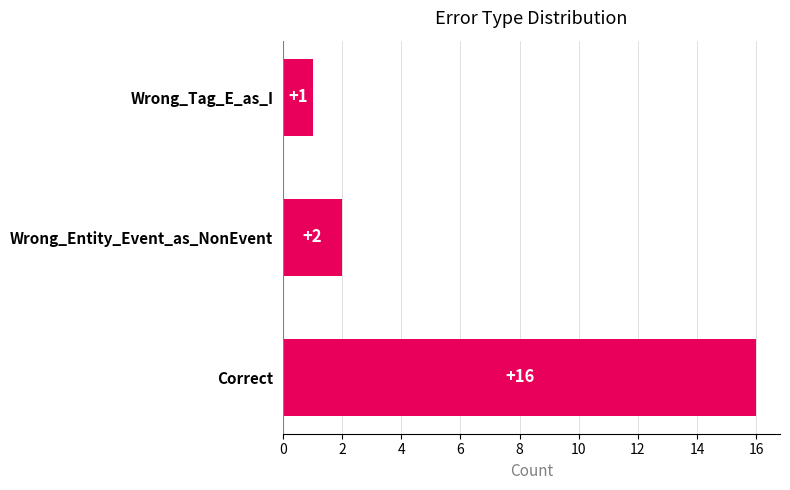

Reading bottom to top, what are all the values shown in this chart?

Correct=16	Wrong_Entity_Event_as_NonEvent=2	Wrong_Tag_E_as_I=1